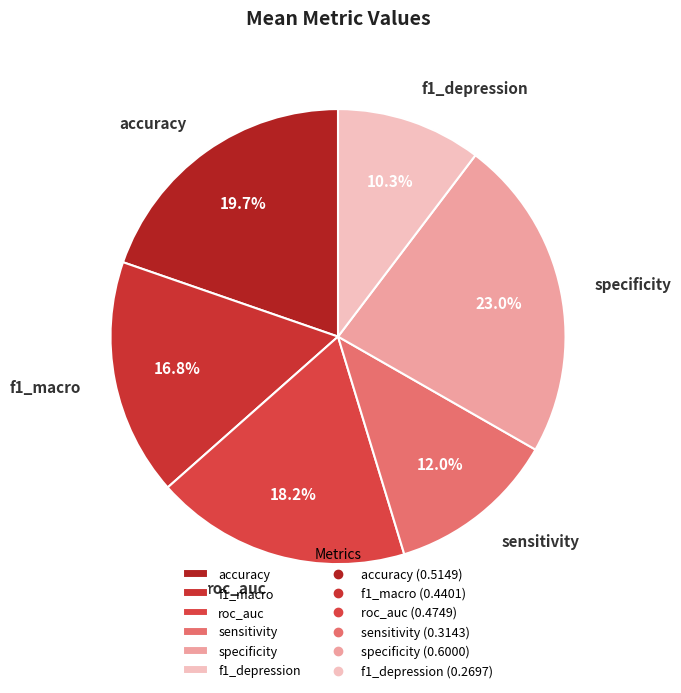

To the nearest percent, what is the difference between the f1_macro and roc_auc slice percentages?

1%